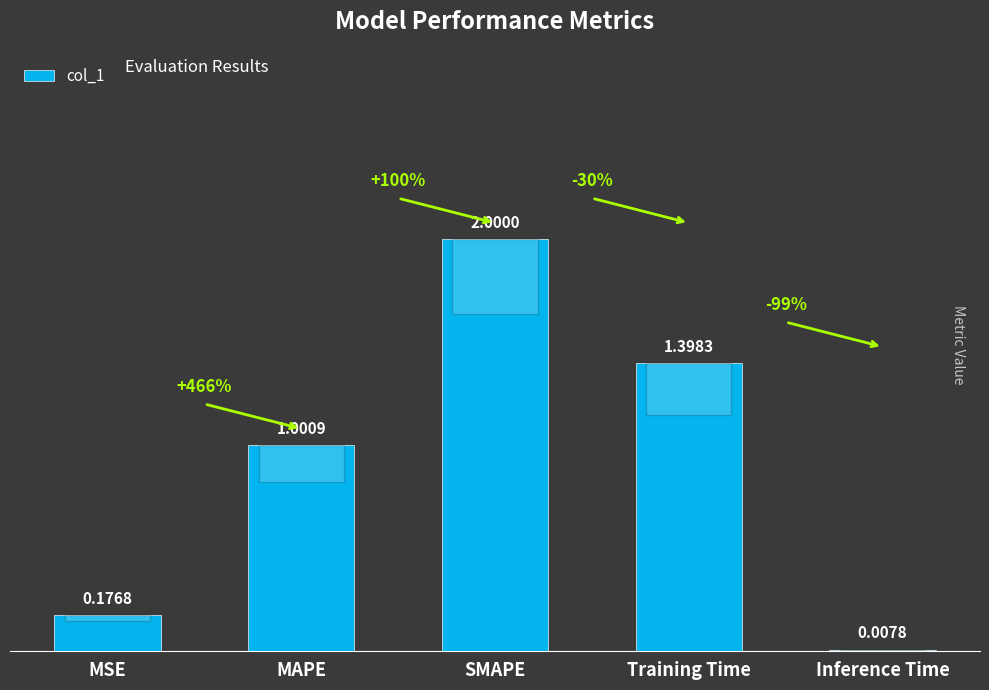

What is the sum of all values?

4.6